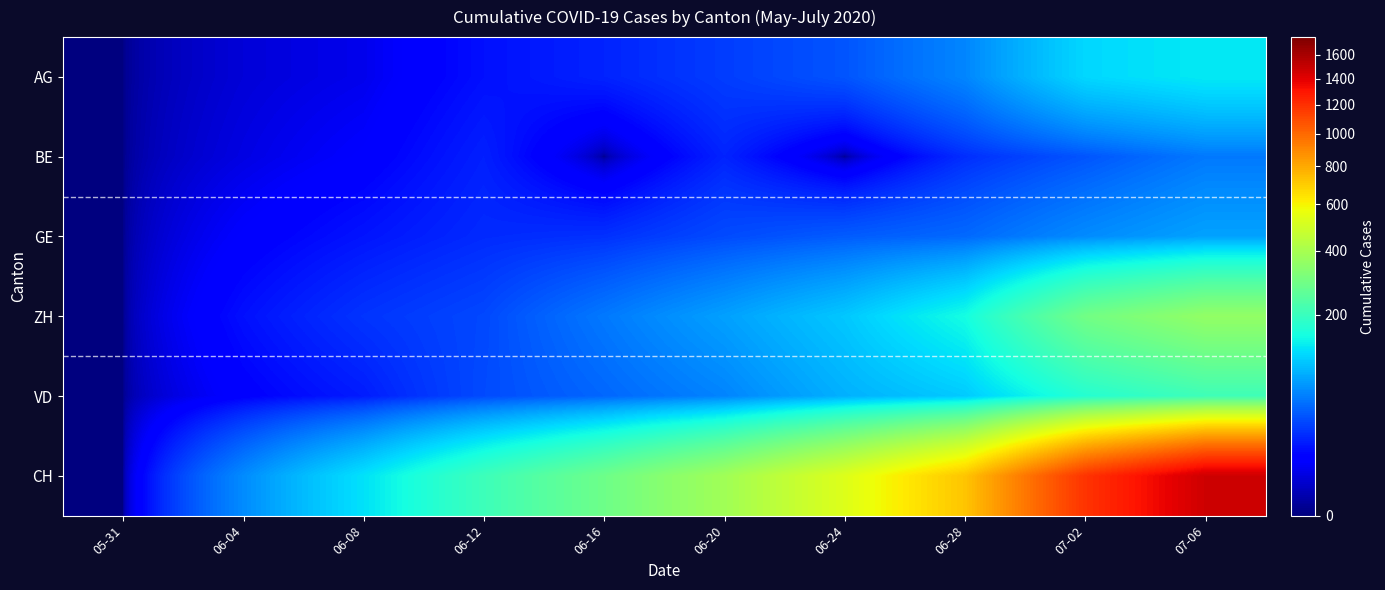

Which category has the lowest value across all series?

05-31